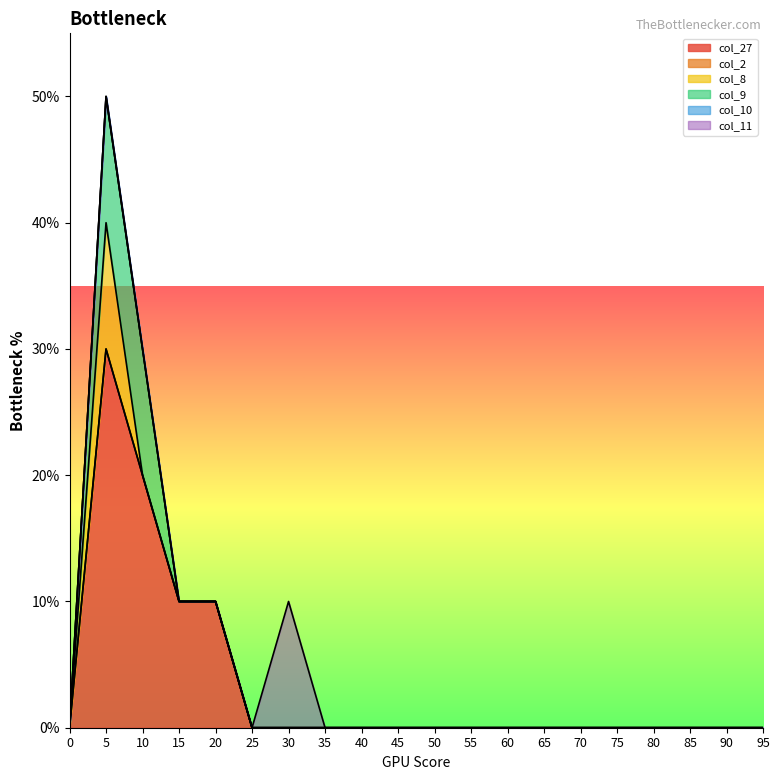

True or false: col_11 and col_9 cross at least once.

False